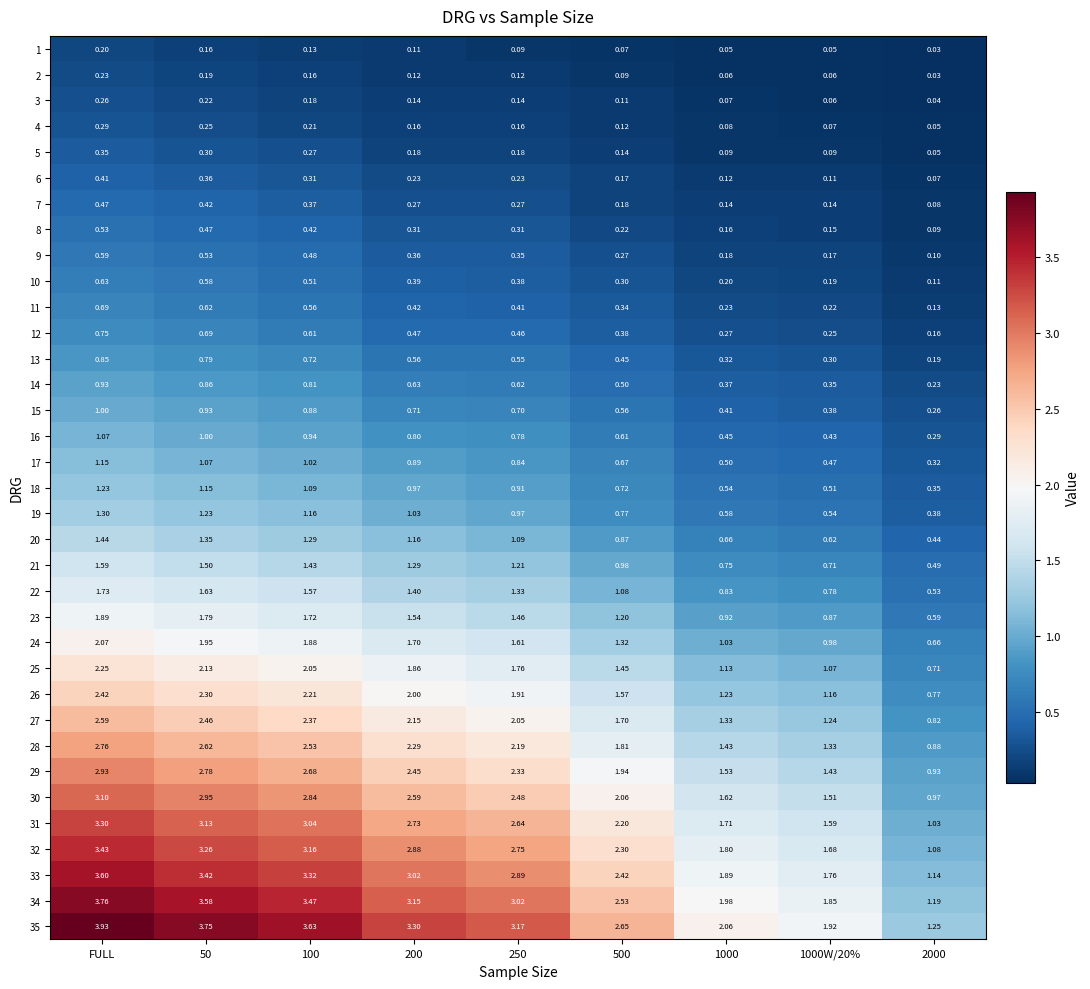

At which category does the chart reach its minimum across all series?

2000